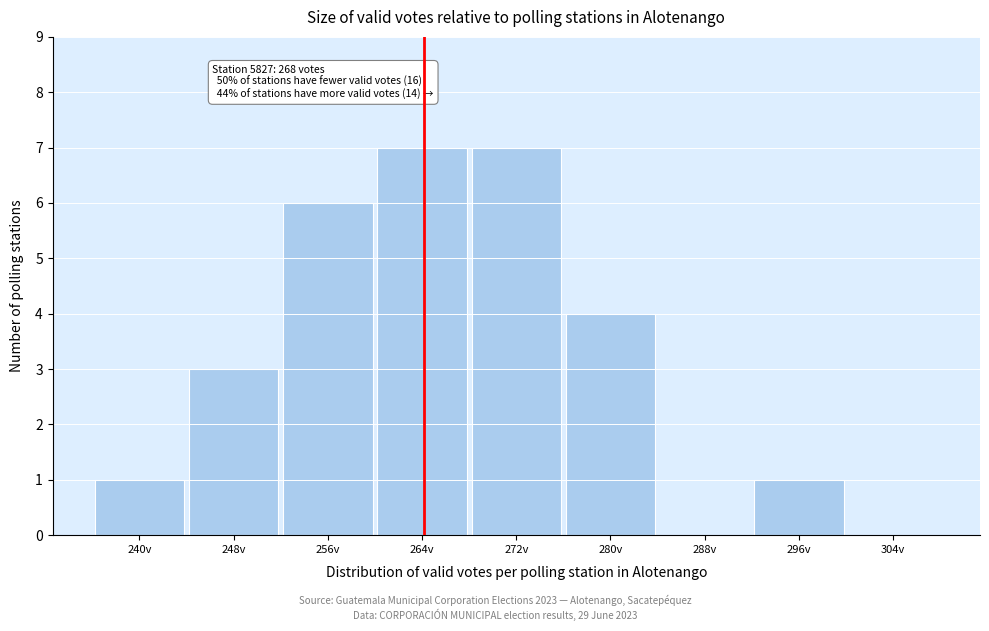

Reading left to right, list all the values displayed in this chart.

240v=1	248v=3	256v=6	264v=7	272v=7	280v=4	288v=0	296v=1	304v=0